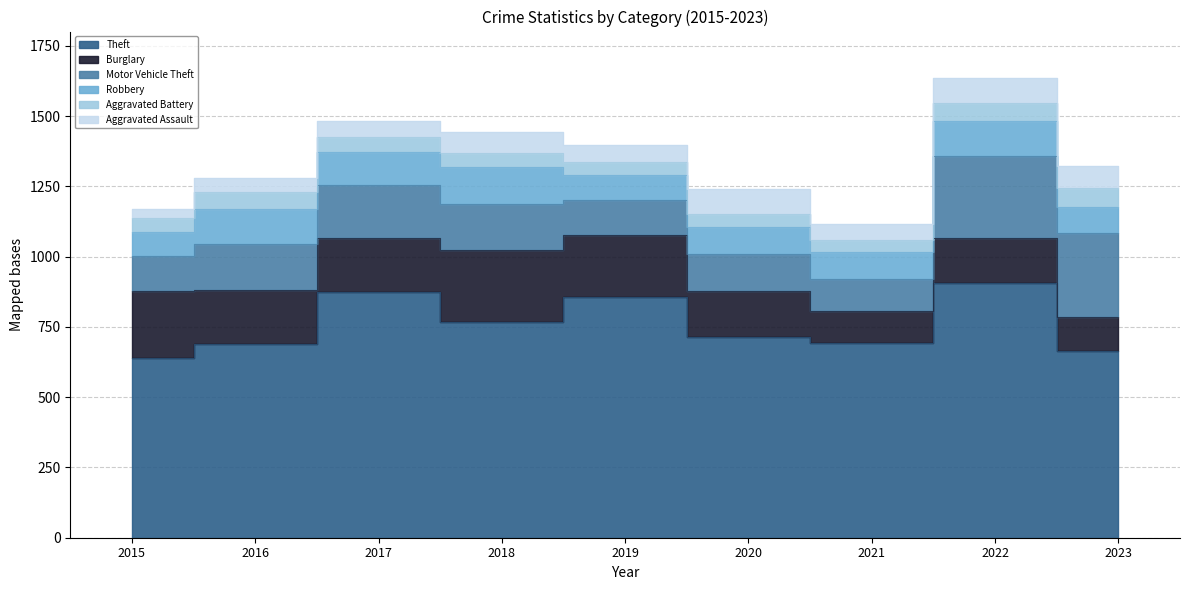

The value of Burglary at 2019 is 97. True or false?

False